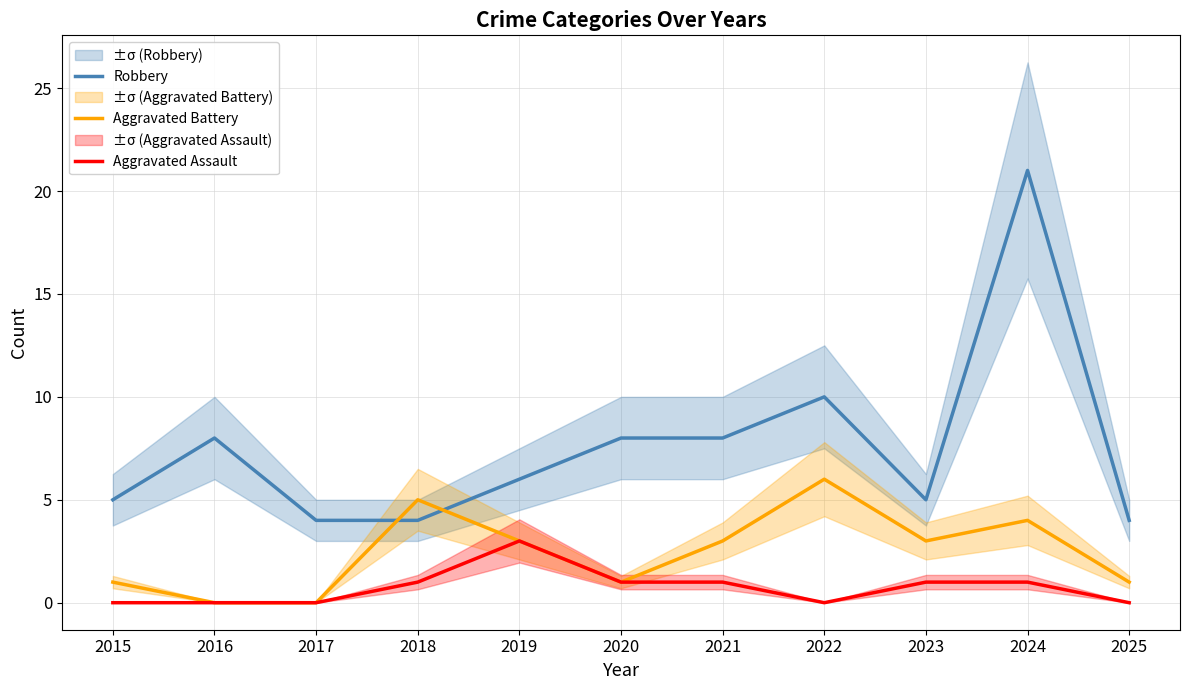

Between 2017 and 2019, which series saw the biggest shift?

Aggravated Battery